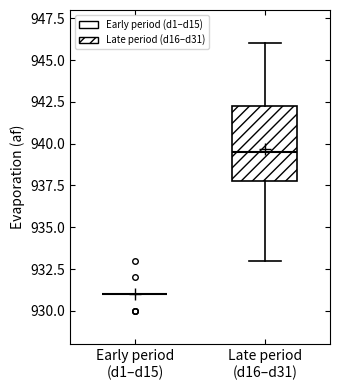

Reading left to right, transcribe this box plot: for each box, give where its median line is, the range the box spans, and where its two whiskers end, as read against the y-axis. The values are not printed on the chart, so give them approximately, as read against the axis.

Early period (d1–d15): box collapsed to a line at 931.0, whiskers 931.0 to 931.0
Late period (d16–d31): median 939.5, box 938.0 to 942.5, whiskers 933.0 to 946.0